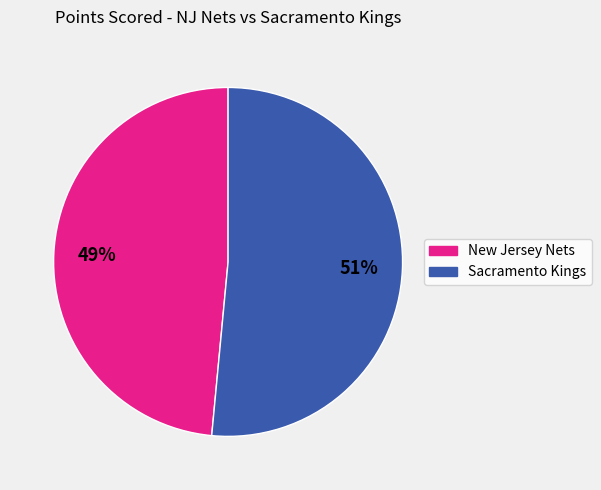

Does any single category account for the majority?

Yes